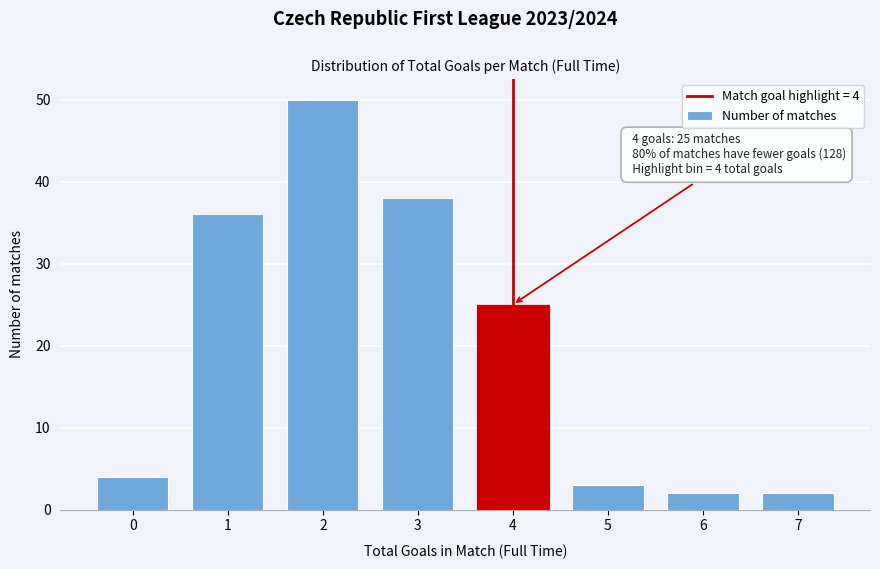

Reading left to right, list all the values displayed in this chart.

4	36	50	38	25	3	2	2